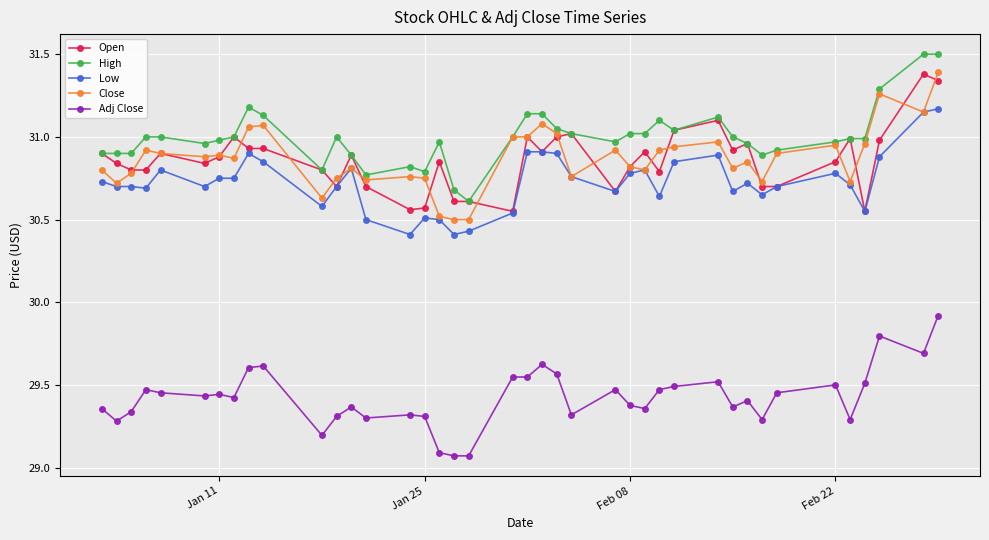

What is the greatest value displayed?

31.5